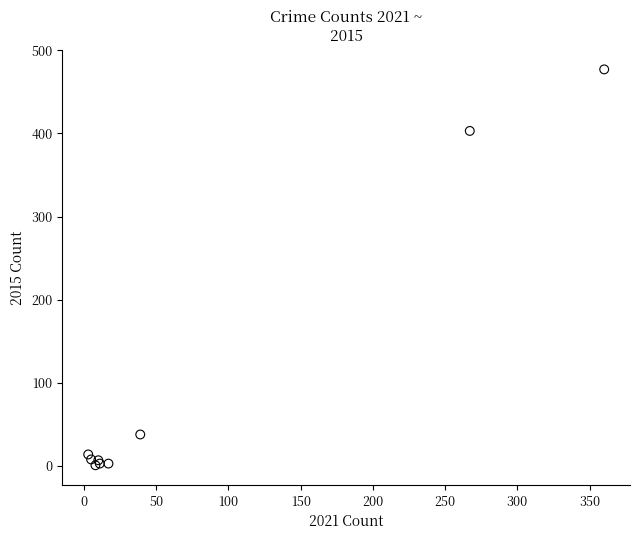

What Y value in the scatter plot is closest to 239?

403